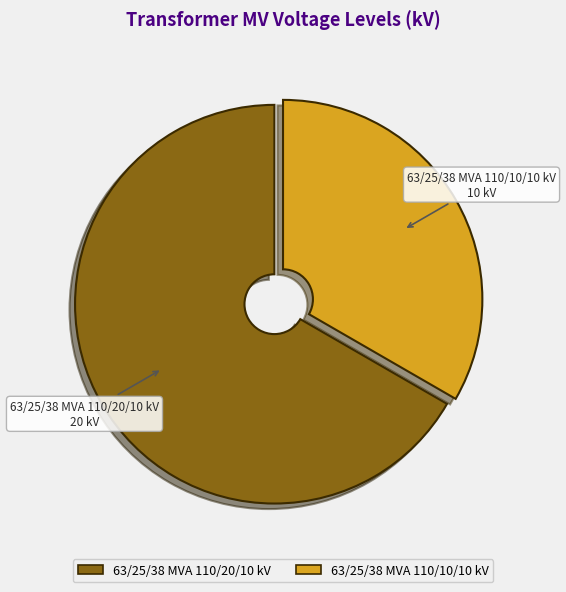

Combined, do 63/25/38 MVA 110/20/10 kV and 63/25/38 MVA 110/10/10 kV account for over 50%?

Yes